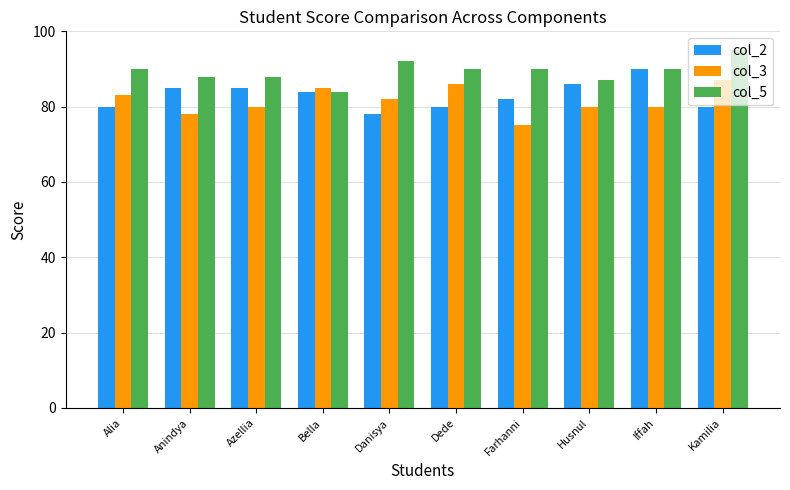

What is the average value of the col_5 series?

89